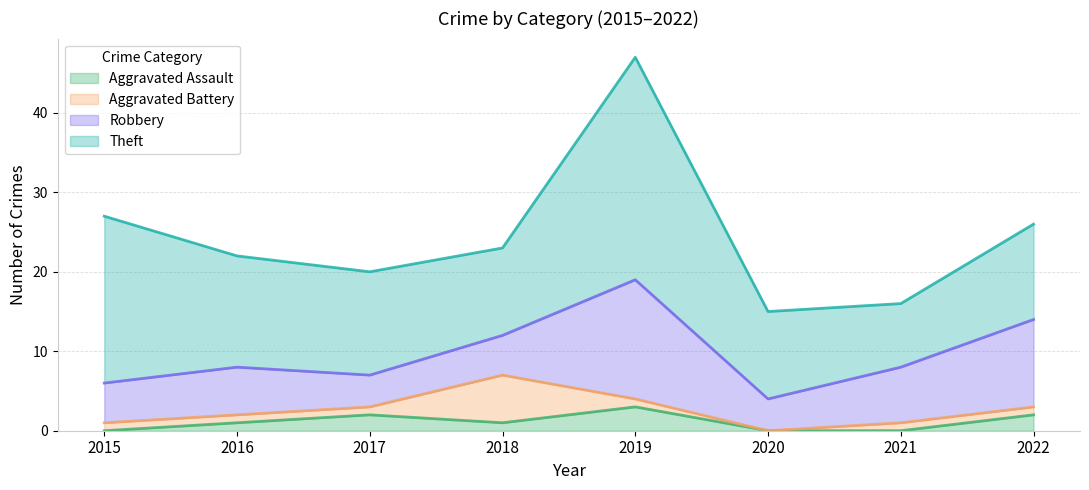

Reading left to right, what are all the values shown in this chart?

Aggravated Assault: 2015=0	2016=1	2017=2	2018=1	2019=3	2020=0	2021=0	2022=2
Aggravated Battery: 2015=1	2016=1	2017=1	2018=6	2019=1	2020=0	2021=1	2022=1
Robbery: 2015=5	2016=6	2017=4	2018=5	2019=15	2020=4	2021=7	2022=11
Theft: 2015=21	2016=14	2017=13	2018=11	2019=28	2020=11	2021=8	2022=12